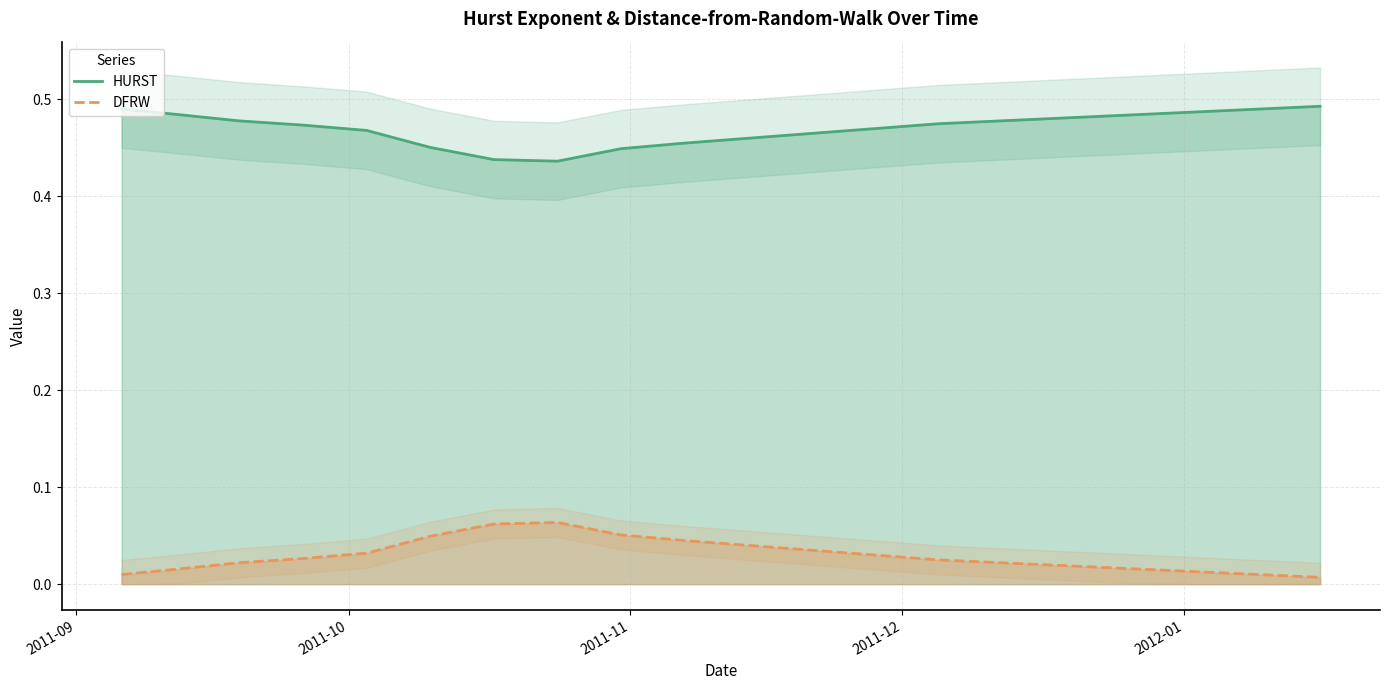

Reading left to right, what are all the values shown in this chart?

HURST: 0.5	0.5	0.5	0.5	0.5	0.5	0.4	0.4	0.4	0.5	0.5	0.5	0.5	0.5	0.5	0.5	0.5	0.5	0.5	0.5
DFRW: 0.0	0.0	0.0	0.0	0.0	0.0	0.1	0.1	0.1	0.0	0.0	0.0	0.0	0.0	0.0	0.0	0.0	0.0	0.0	0.0